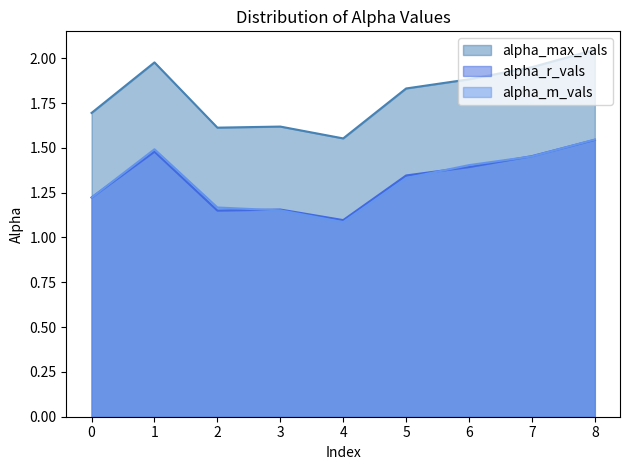

What is the sum of the alpha_max_vals values at 6 and 8?

3.9